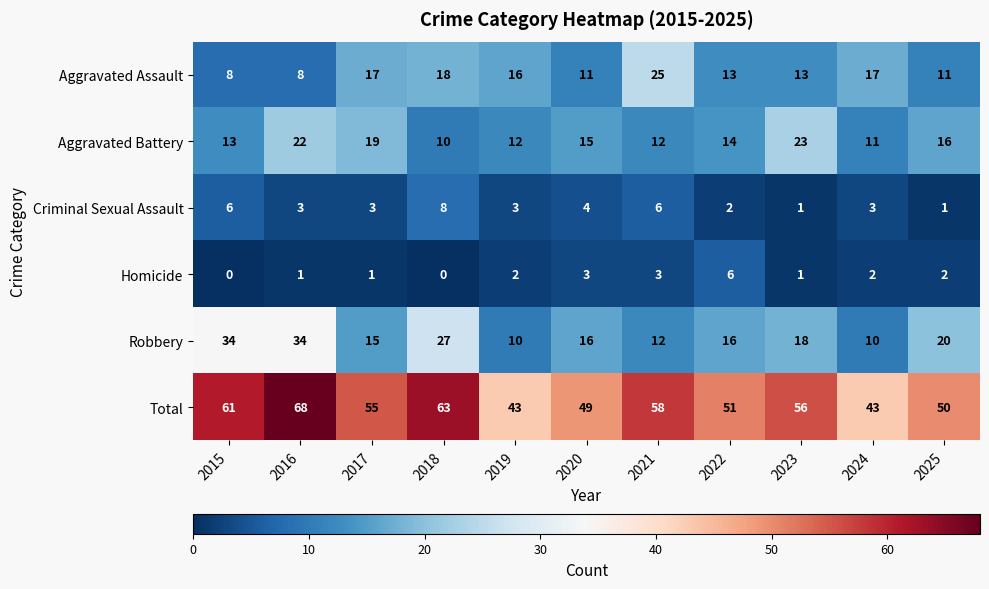

Which series has the widest spread of values?

Total